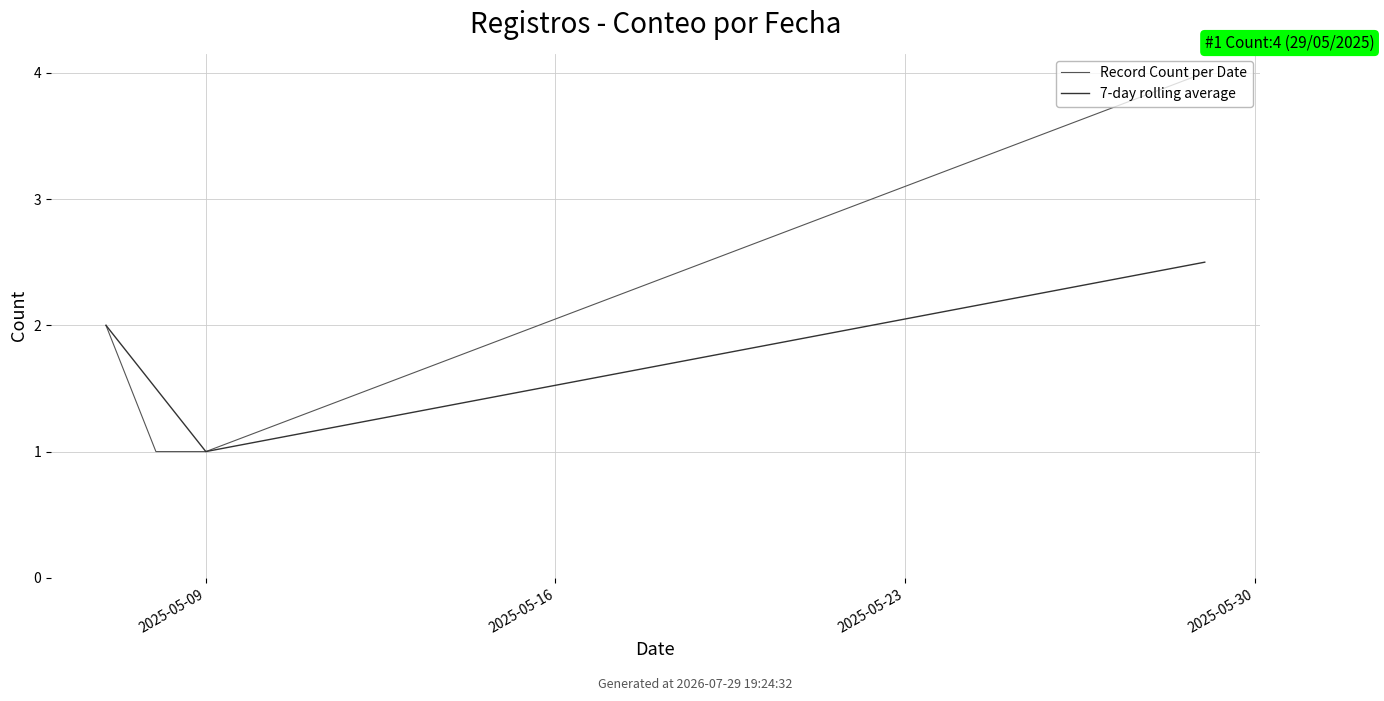

How many interior local valleys does the 7-day rolling average series have?

1